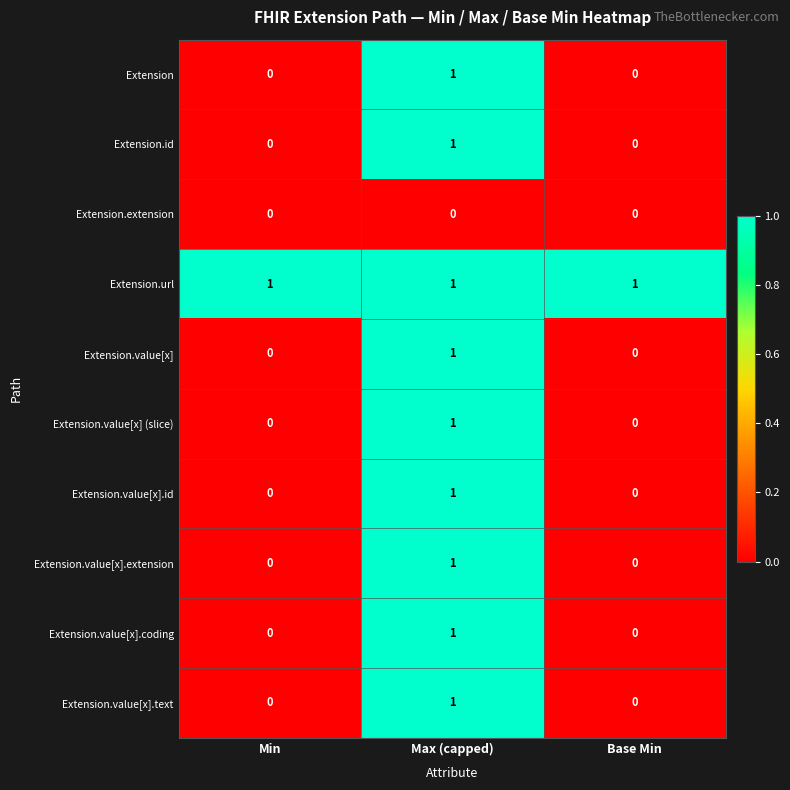

The value of Extension.value[x] at Min is 0. True or false?

True